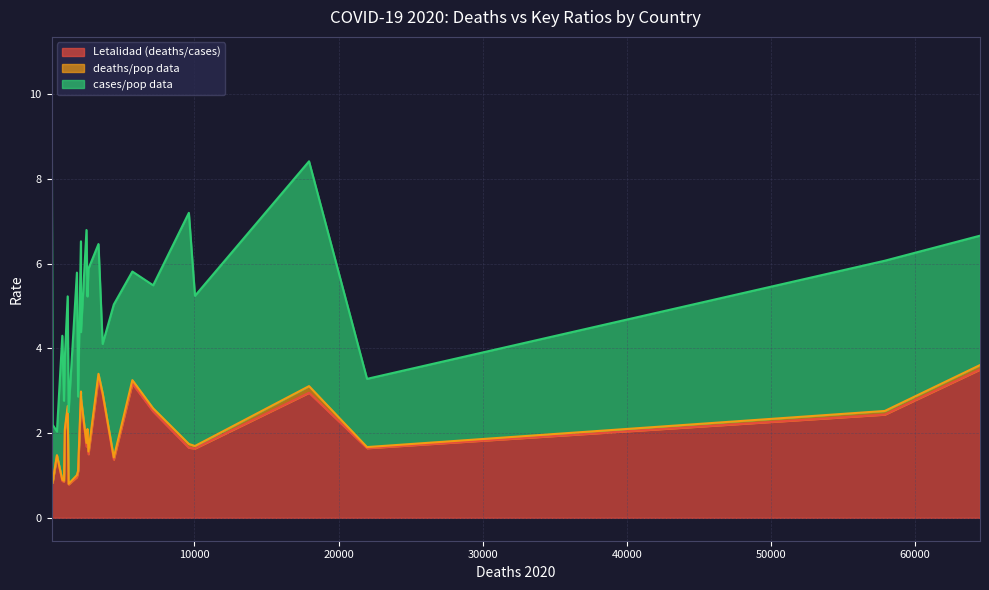

True or false: cases/pop data and deaths/pop data cross at least once.

False